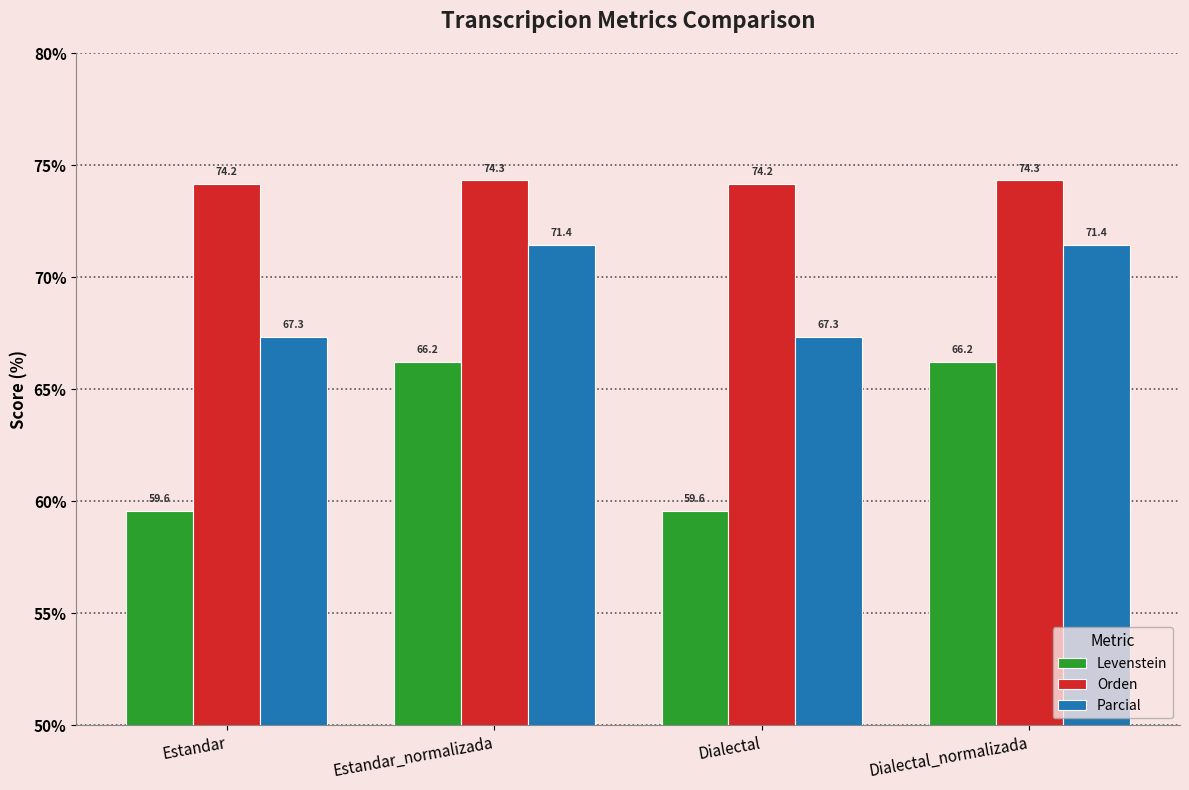

What is the lowest value of the Orden series?

74.2